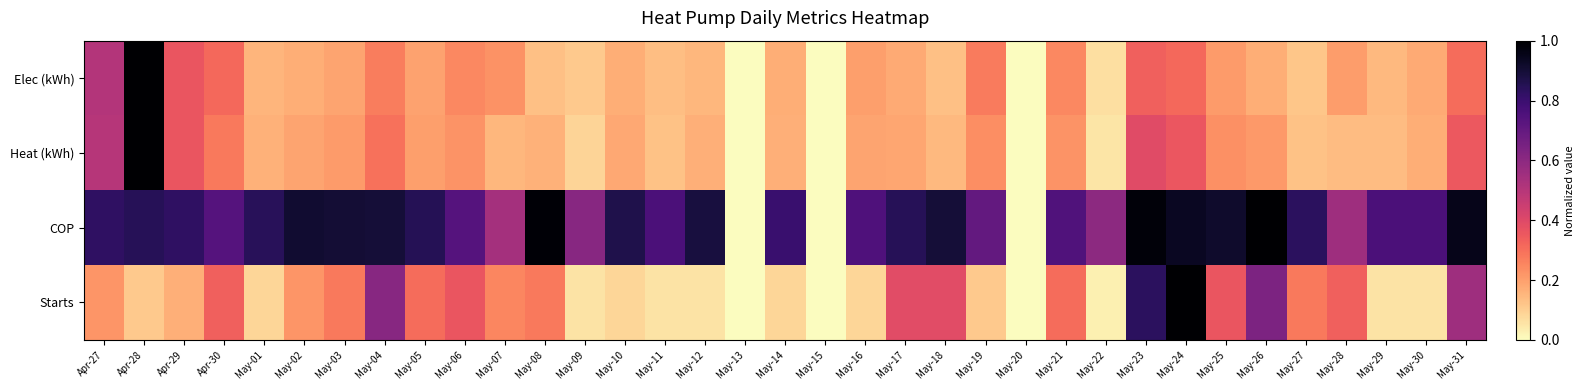

Which category has the lowest value across all series?

May-15